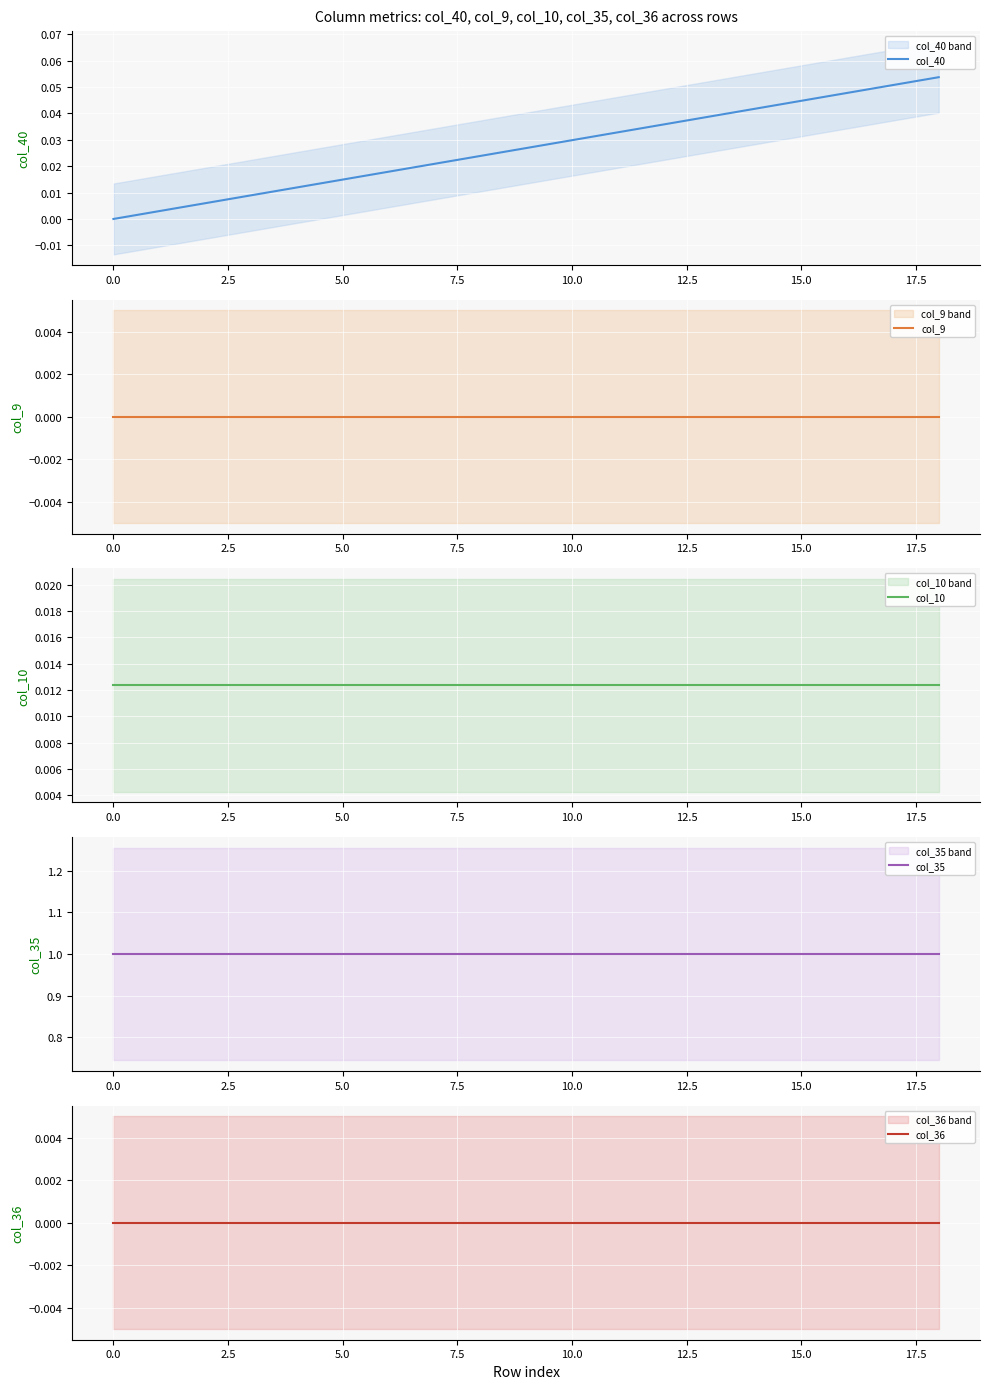

At 13, list the series in order from smallest to largest.

col_9, col_36, col_10, col_40, col_35